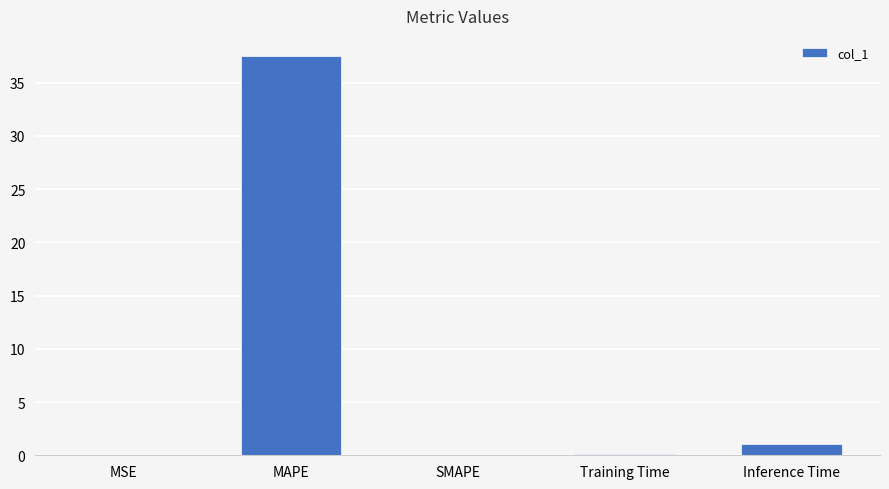

Which category has the highest value across all series?

MAPE